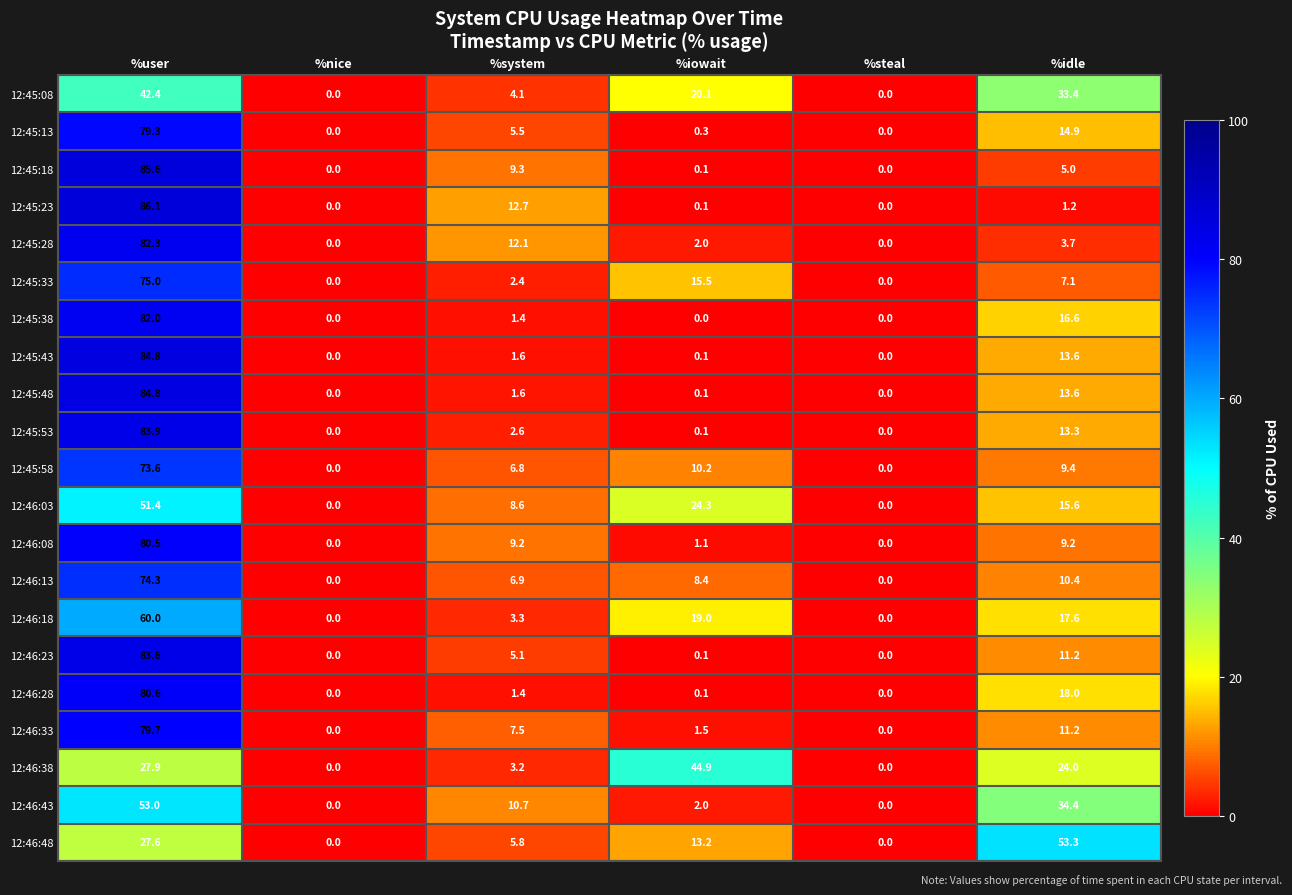

Which series changed the most between %steal and %idle?

12:46:48